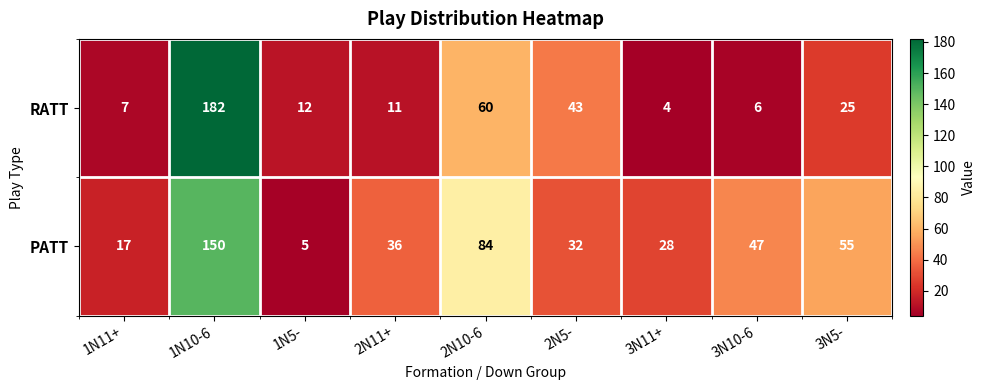

Rank the series by their average value, from highest to lowest.

PATT, RATT